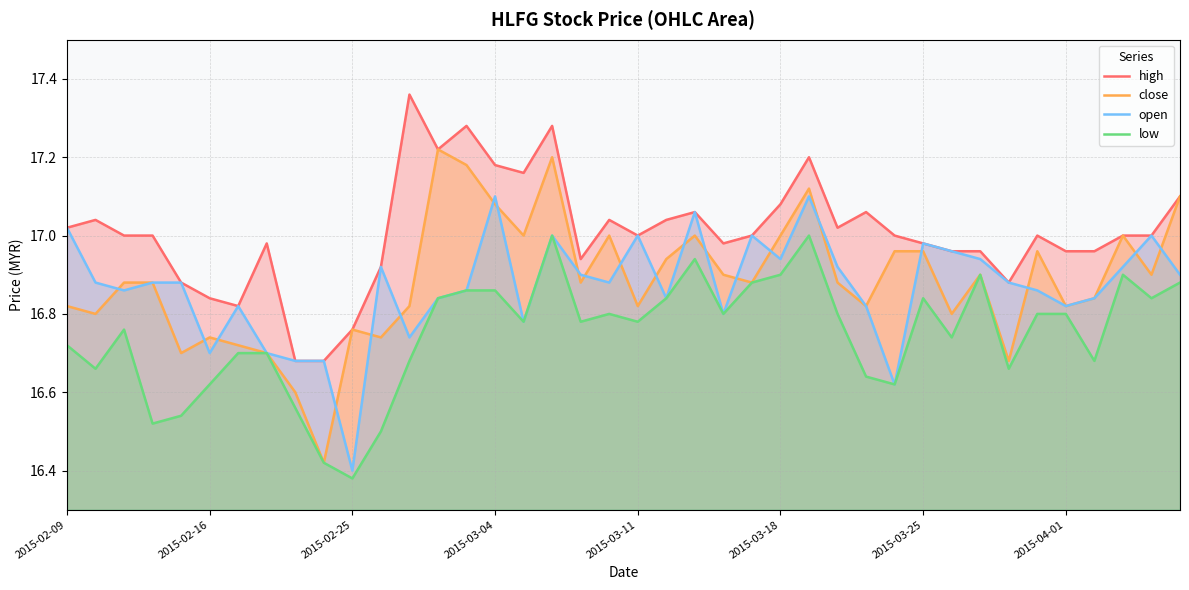

What is the smallest value displayed?

16.4